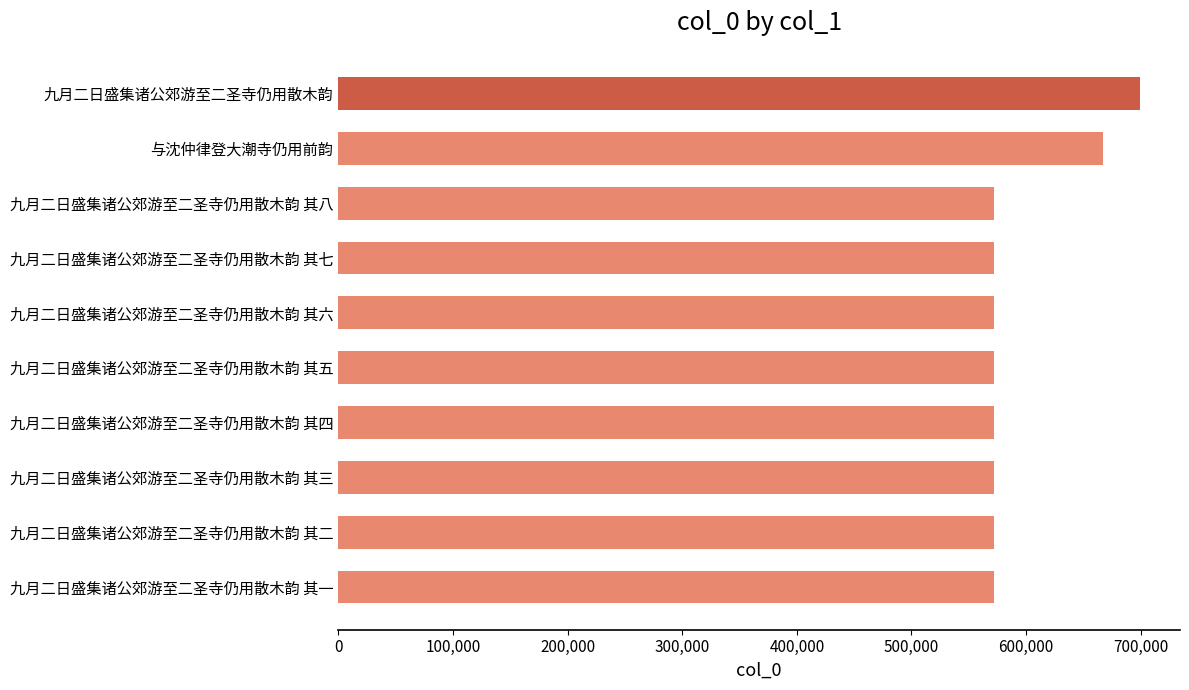

What is the sum of the values at 九月二日盛集诸公郊游至二圣寺仍用散木韵 其五 and 九月二日盛集诸公郊游至二圣寺仍用散木韵 其四?

1144605